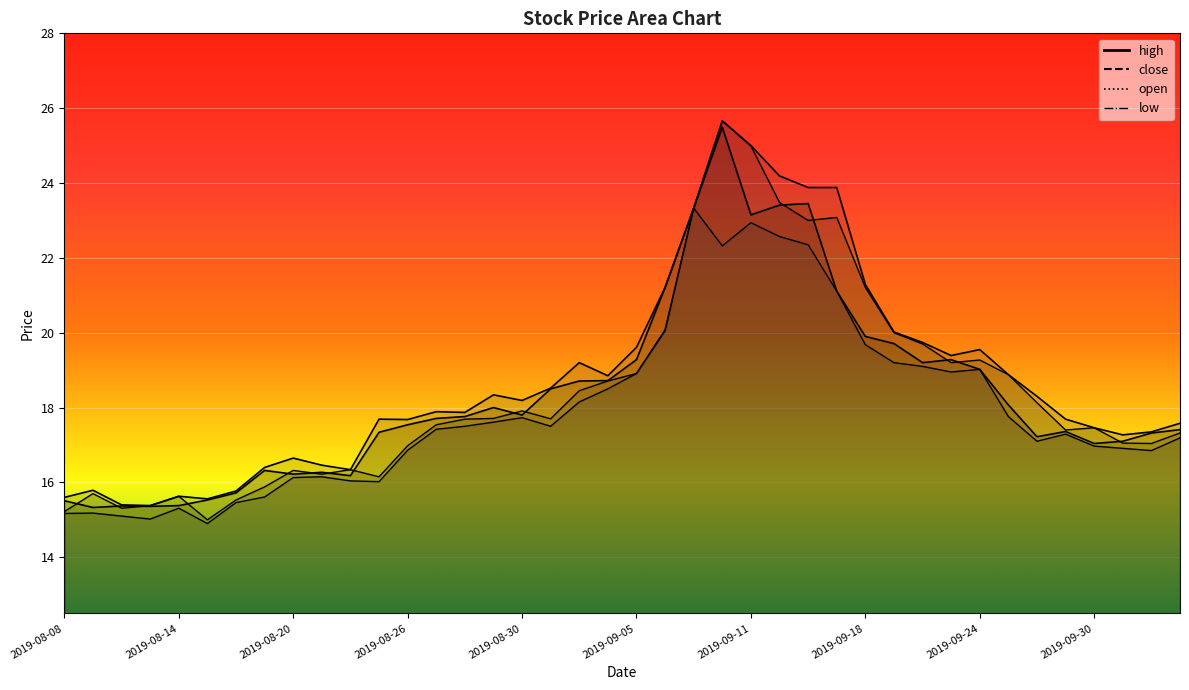

True or false: open has more than 0 points higher than both neighbors.

True